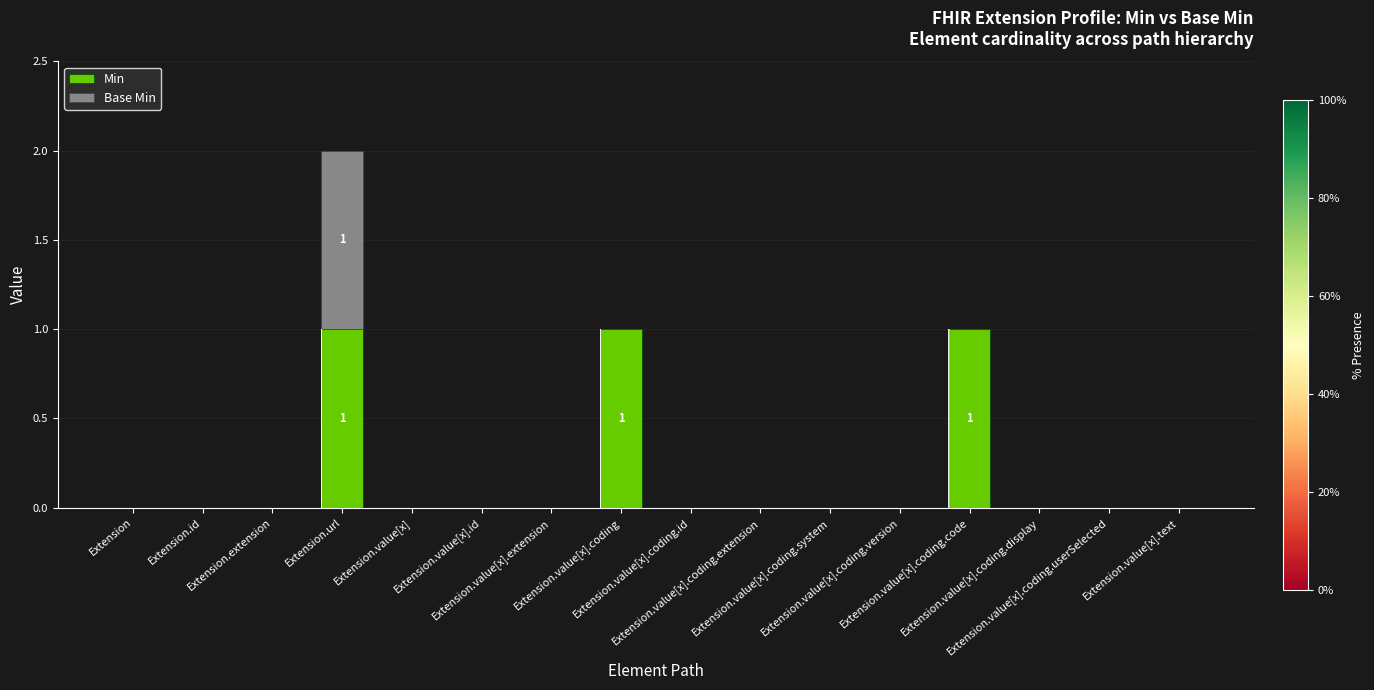

Which series changed the most between Extension.value[x] and Extension.value[x].coding?

Min